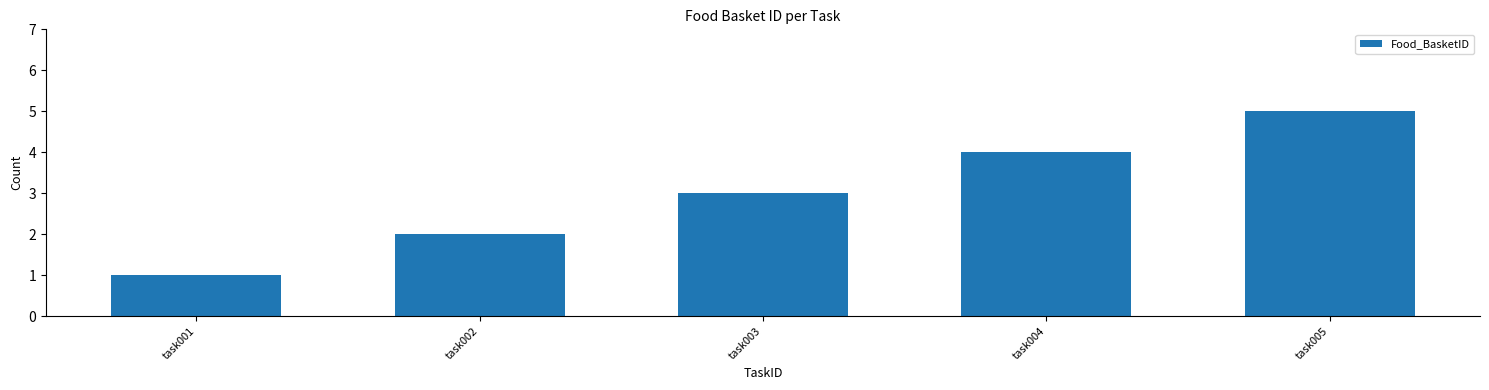

Rank the categories by value from lowest to highest.

task001, task002, task003, task004, task005